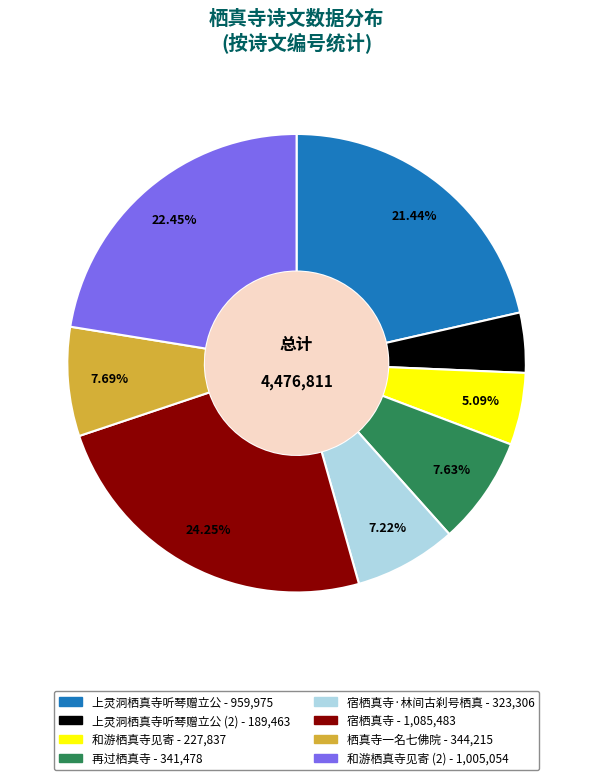

To the nearest percent, what is the difference between the largest and smallest slice percentages?

20%